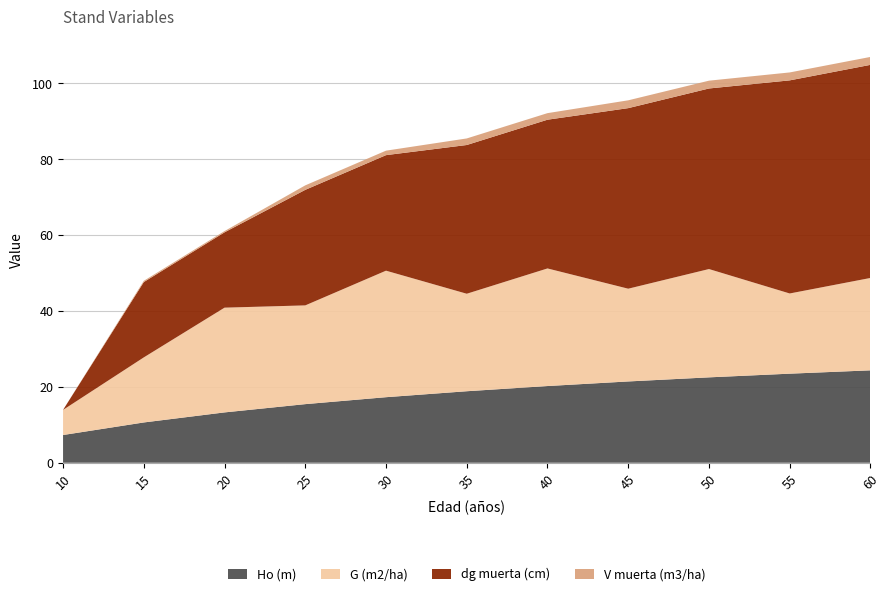

Reading left to right, transcribe all the data shown in this chart.

Ho (m): 7.3	10.6	13.3	15.4	17.3	18.9	20.2	21.4	22.5	23.5	24.4
G (m2/ha): 6.6	17.1	27.6	26.0	33.4	25.7	31.0	24.4	28.6	21.1	24.4
dg muerta (cm): 0.0	19.9	19.9	30.5	30.5	39.2	39.2	47.6	47.6	56.2	56.2
V muerta (m3/ha): 0.0	0.3	0.3	1.2	1.2	1.7	1.7	2.1	2.1	2.1	2.1